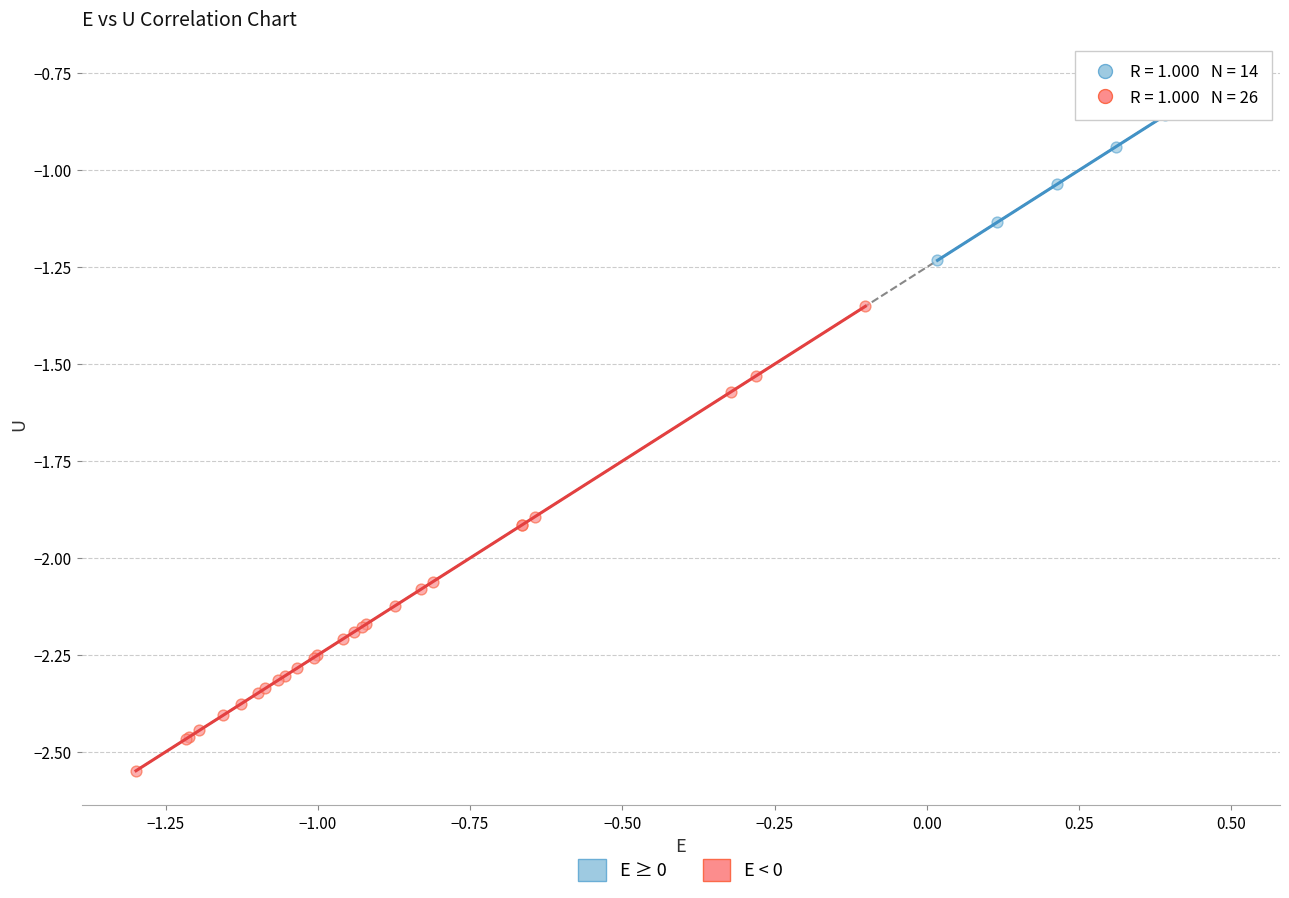

Which series has the widest spread of Y values?

E < 0